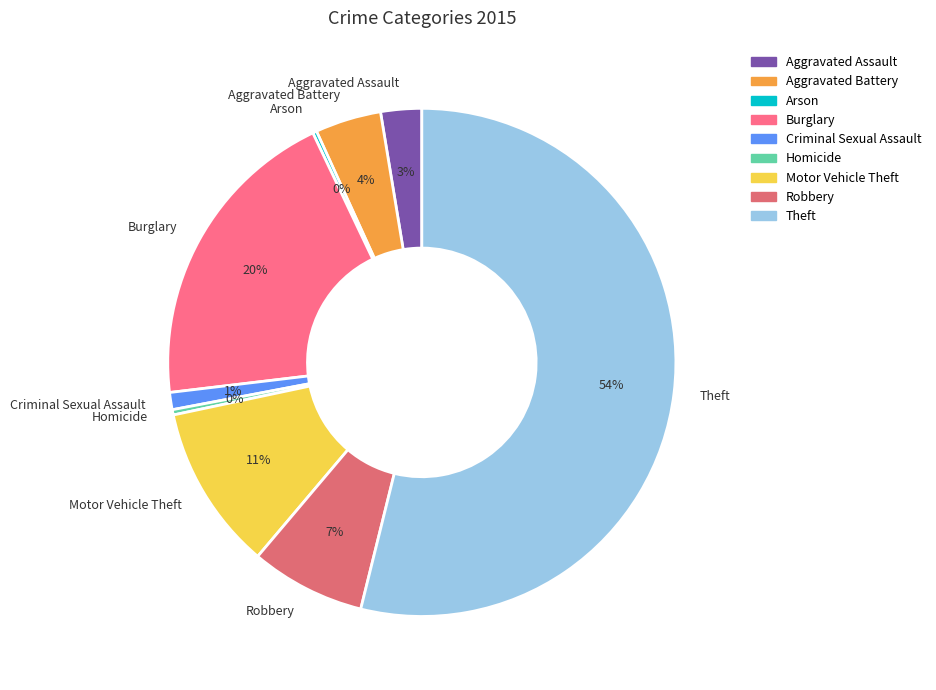

The Motor Vehicle Theft slice represents 5% of the pie. True or false?

False